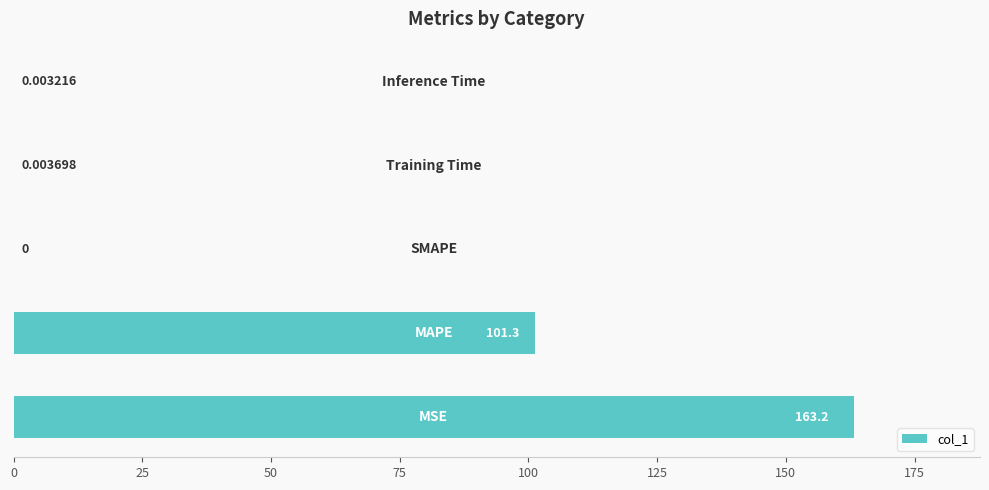

What is the sum of all values?

264.5